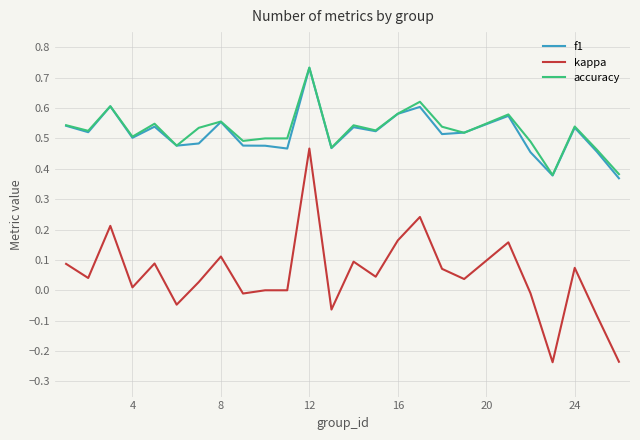

Which series has the widest spread of values?

kappa